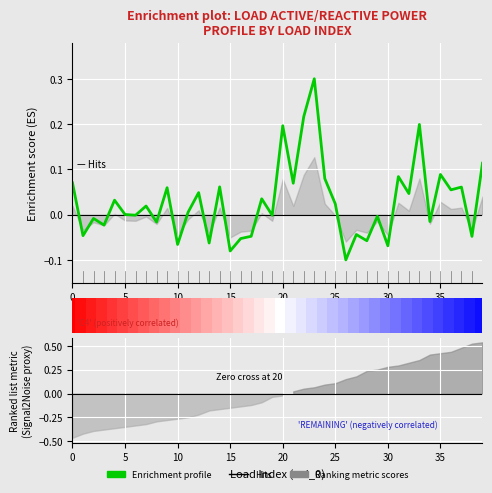

The value at 17 is -0.0. True or false?

True